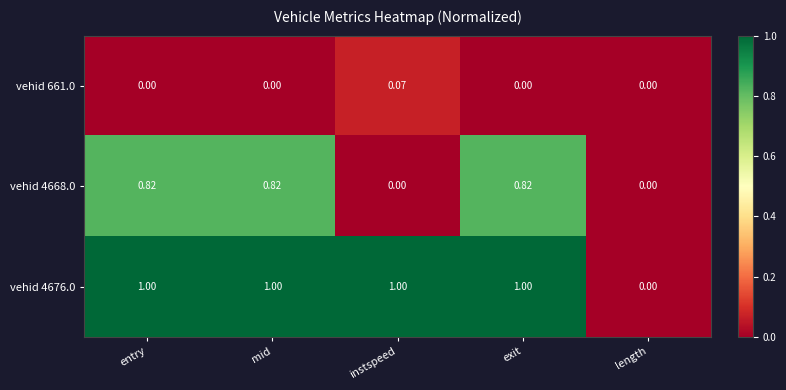

Which category has the highest value in the vehid 661.0 series?

instspeed